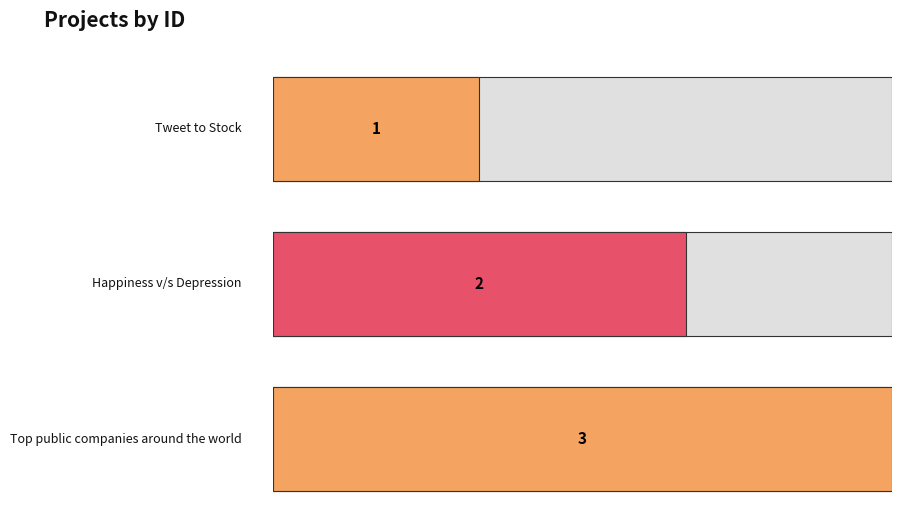

Which category has the lowest value across all series?

Tweet to Stock